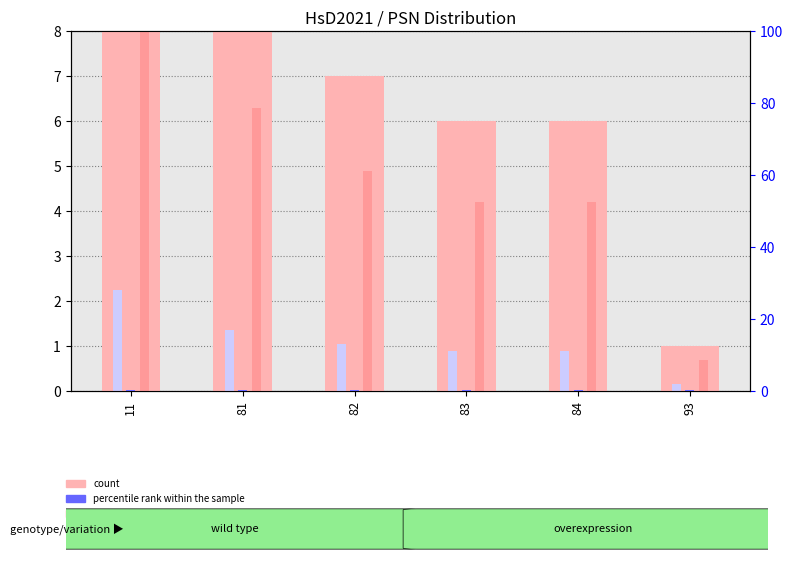

What is the difference between the highest and lowest values at 82?

6.7